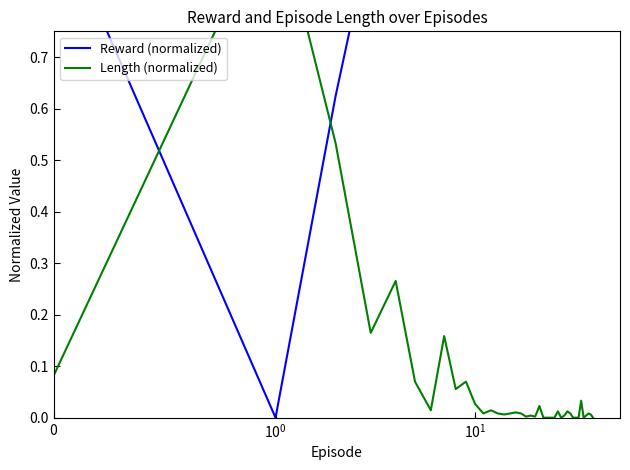

Where do Length (normalized) and Reward (normalized) first cross each other?

$\mathdefault{0}$ and $\mathdefault{10^{0}}$